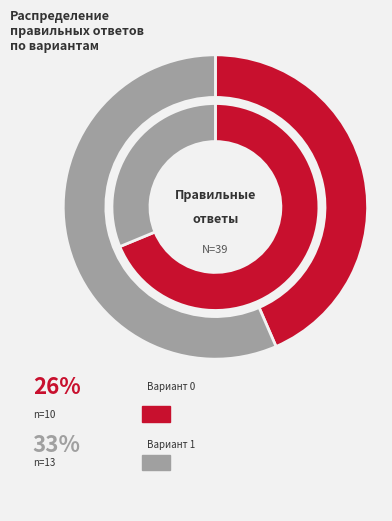

To the nearest percent, what is the difference between the largest and smallest slice percentages?

6%